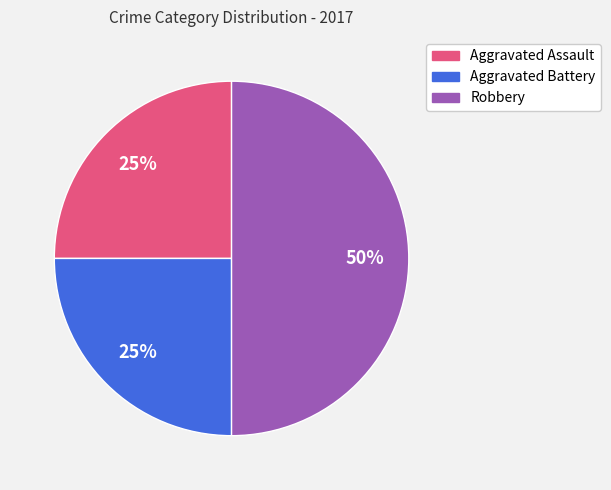

The Aggravated Battery slice represents 25% of the pie. True or false?

True